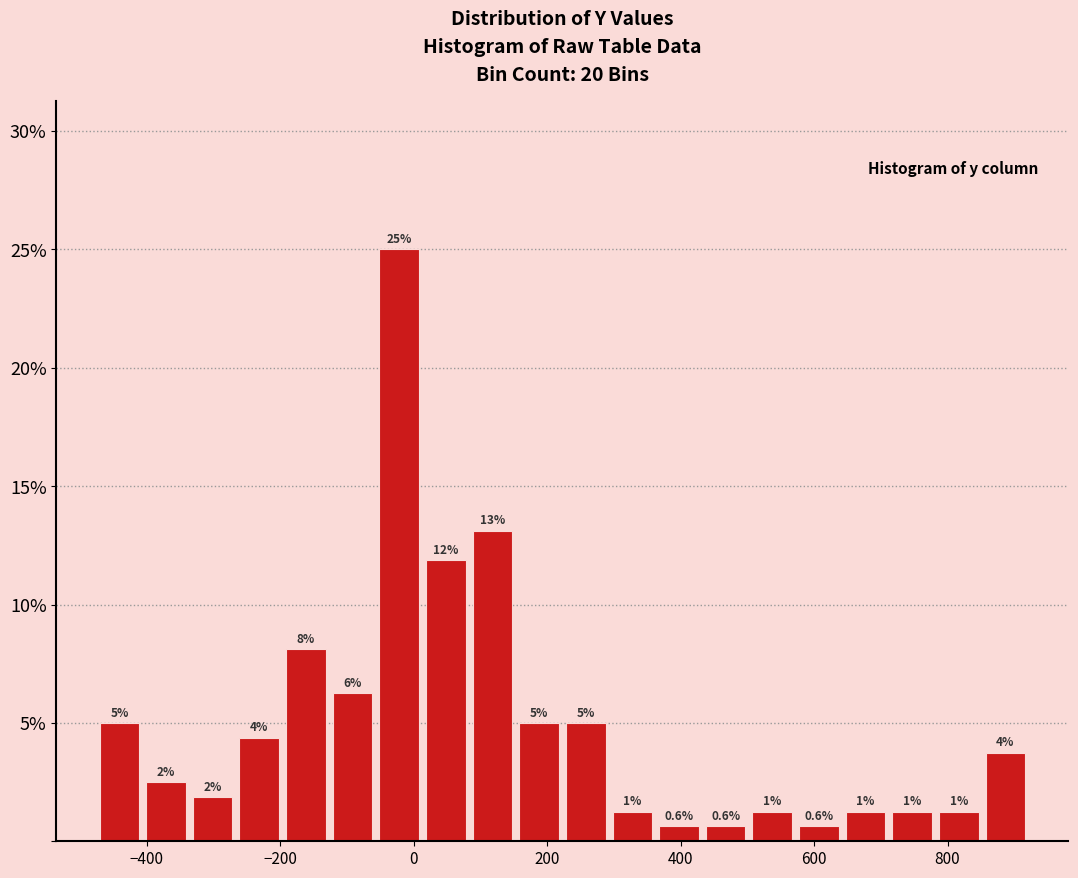

Read against the x-axis, roughly where is the centre of the tallest bar?

-20